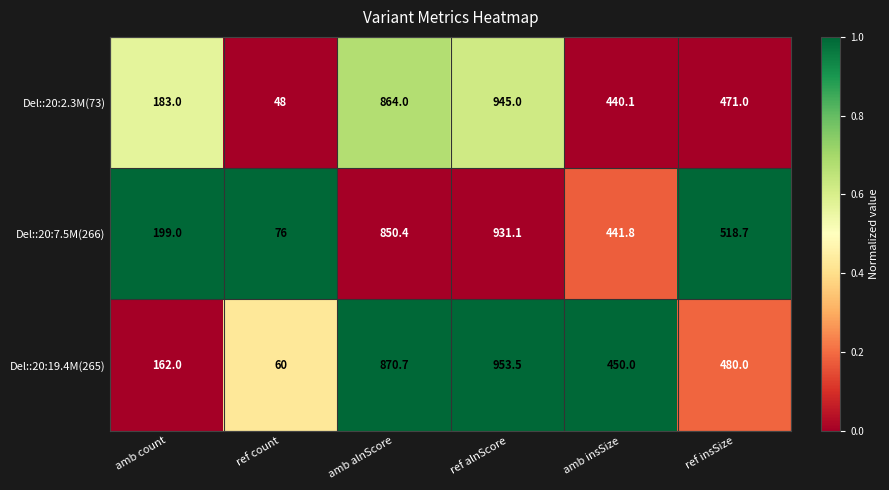

Reading left to right, list all the values displayed in this chart.

Del::20:2.3M(73): amb count=183.0	ref count=48.0	amb alnScore=864.0	ref alnScore=945.0	amb insSize=440.1	ref insSize=471.0
Del::20:7.5M(266): amb count=199.0	ref count=76.0	amb alnScore=850.4	ref alnScore=931.1	amb insSize=441.8	ref insSize=518.7
Del::20:19.4M(265): amb count=162.0	ref count=60.0	amb alnScore=870.7	ref alnScore=953.5	amb insSize=450.0	ref insSize=480.0